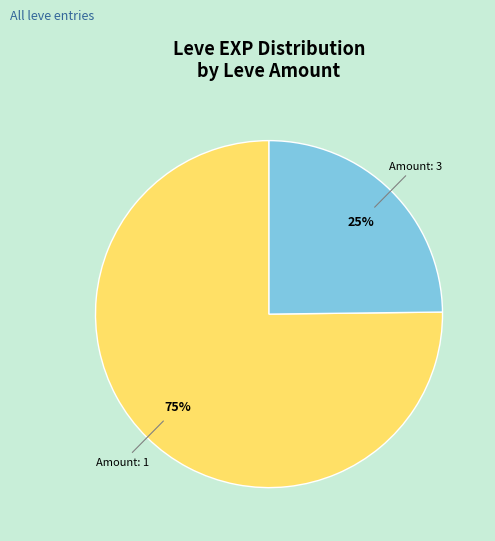

What is the smallest slice in the pie chart?

Amount: 3